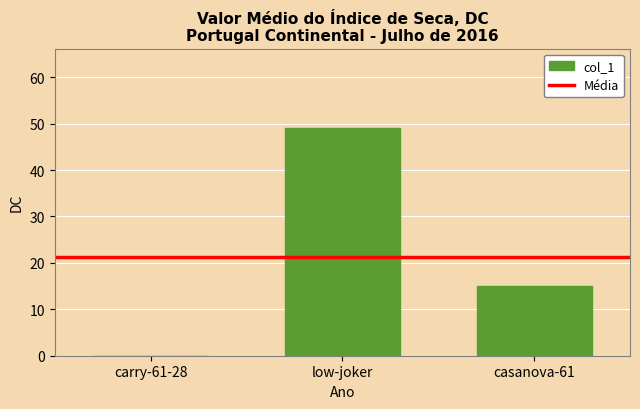

What is the sum of the values at casanova-61 and low-joker?

64